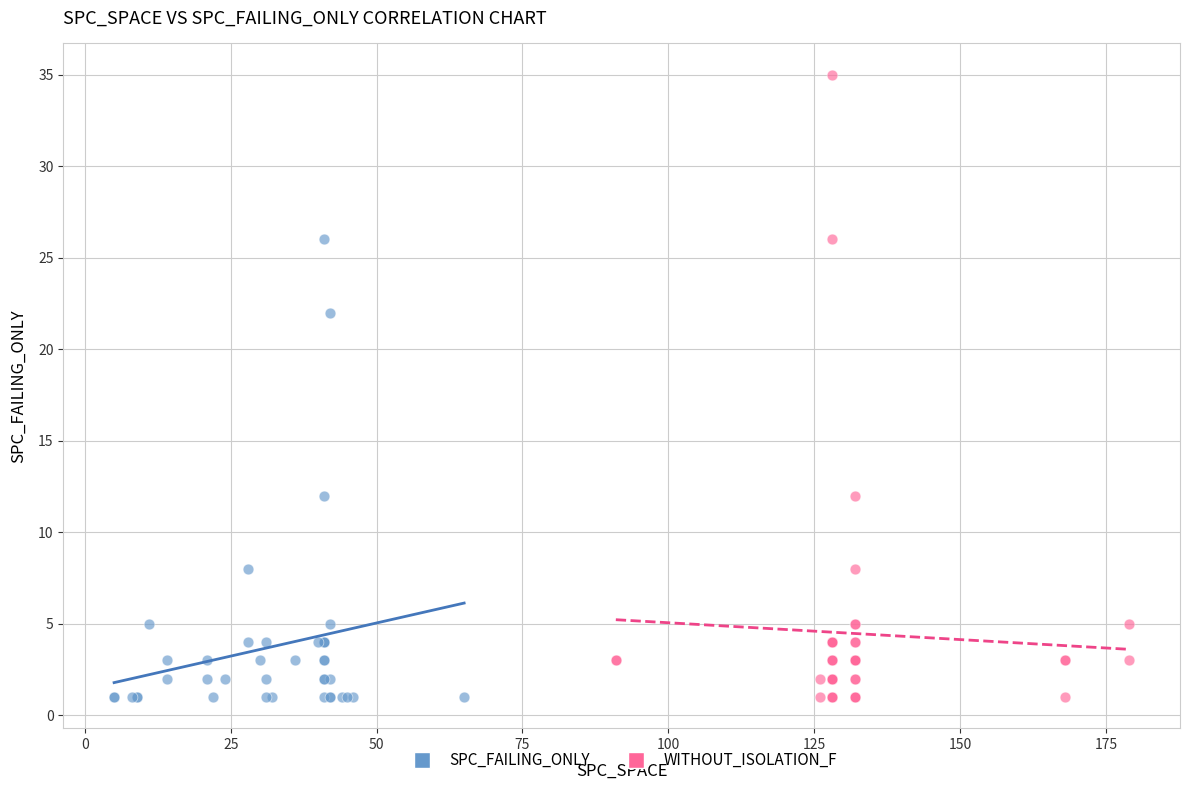

Which series has the largest Y range (max minus min)?

WITHOUT_ISOLATION_F